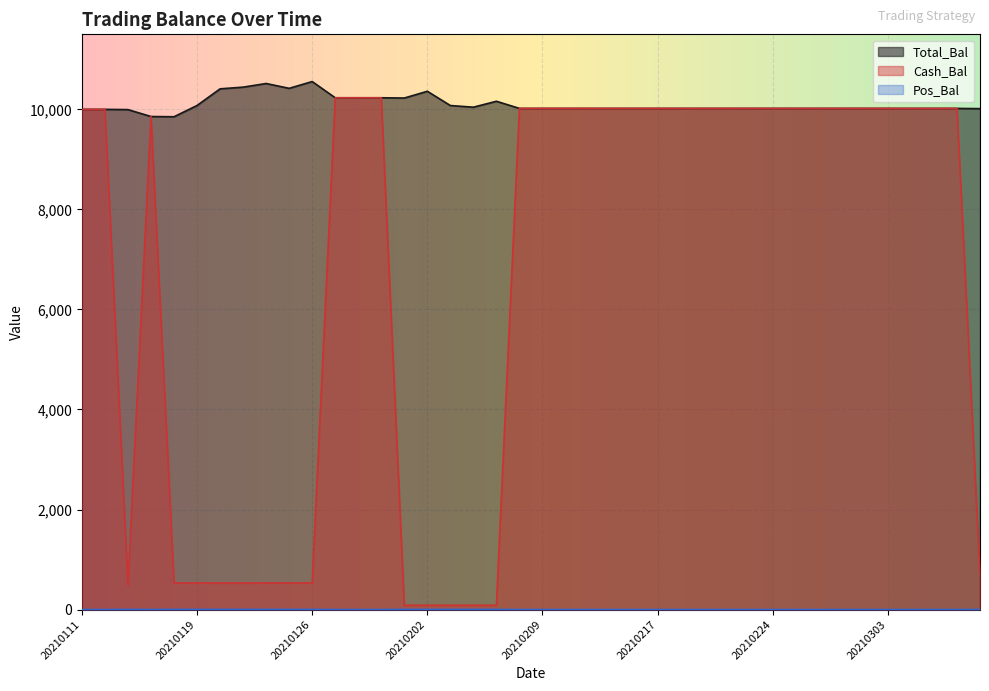

What are all the series names shown in the legend?

Total_Bal, Cash_Bal, Pos_Bal